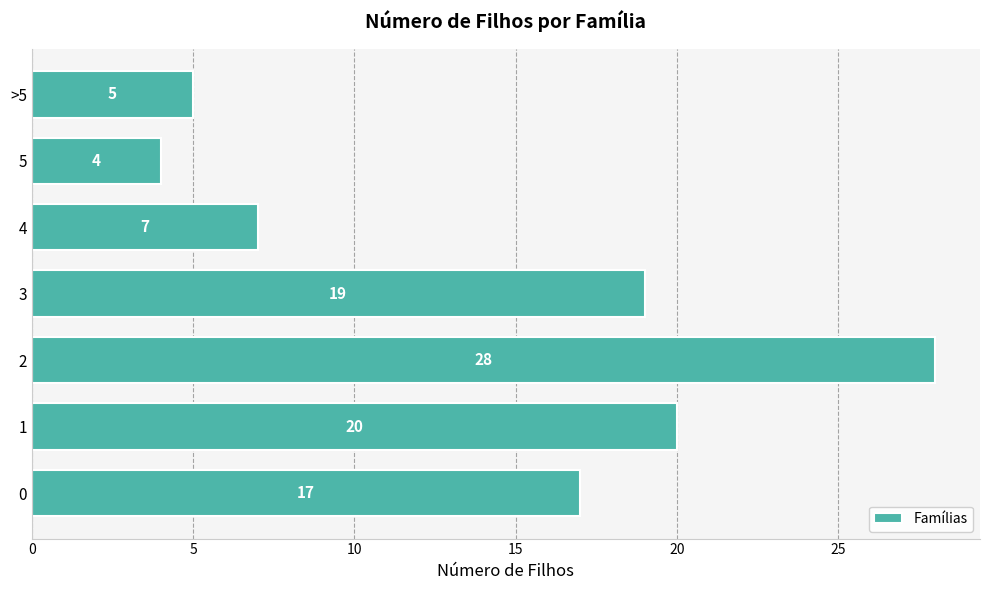

Read the value at 0, to the nearest 5.

15